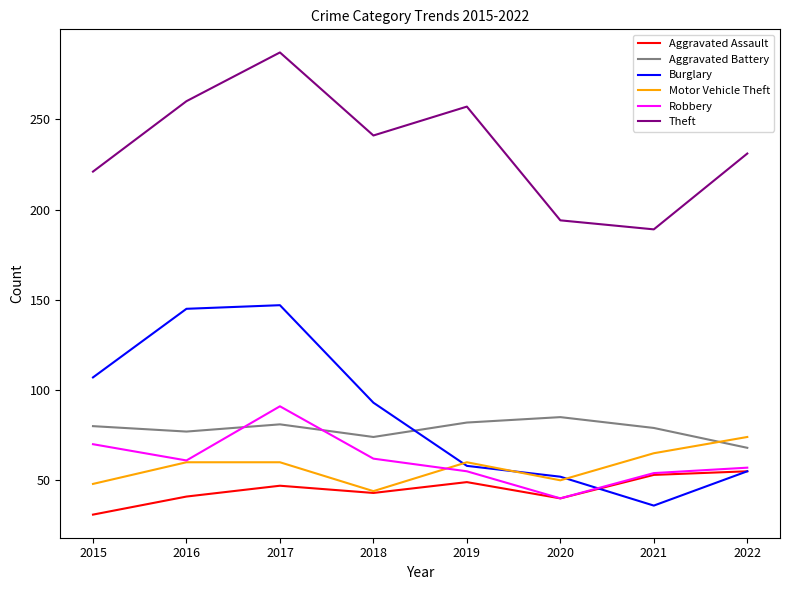

What are all the series names shown in the legend?

Aggravated Assault, Aggravated Battery, Burglary, Motor Vehicle Theft, Robbery, Theft